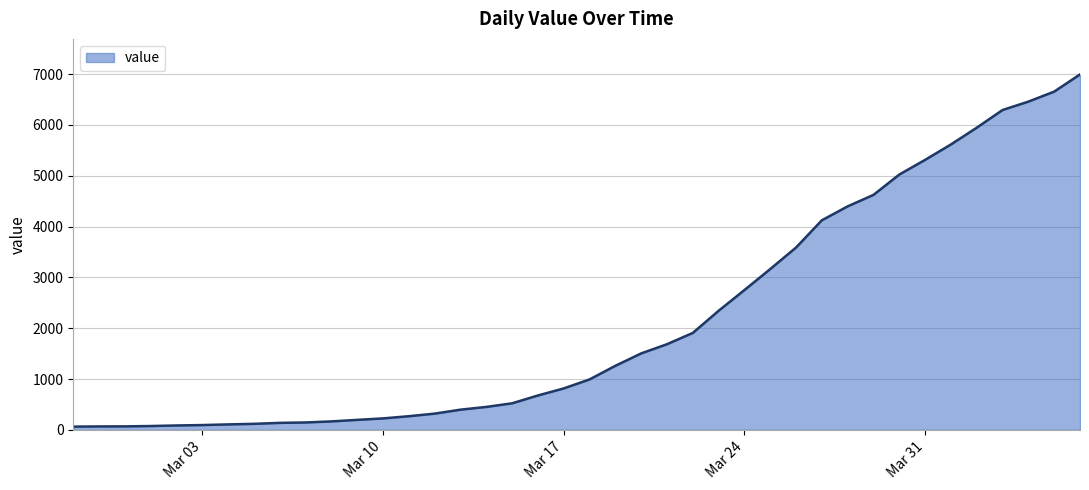

Does the chart display data point markers on the line(s)?

No